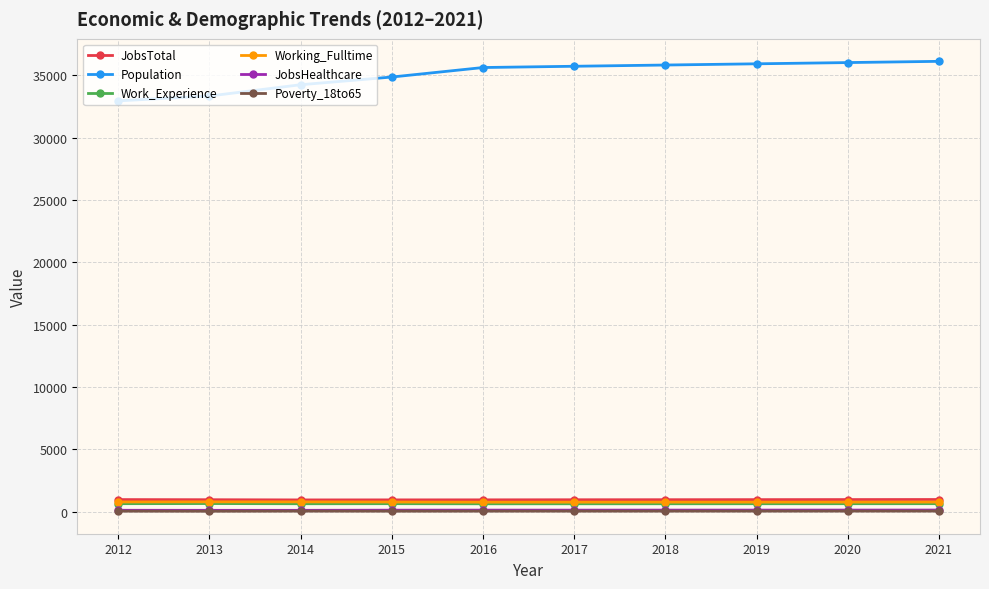

How many data points does each series have?

10